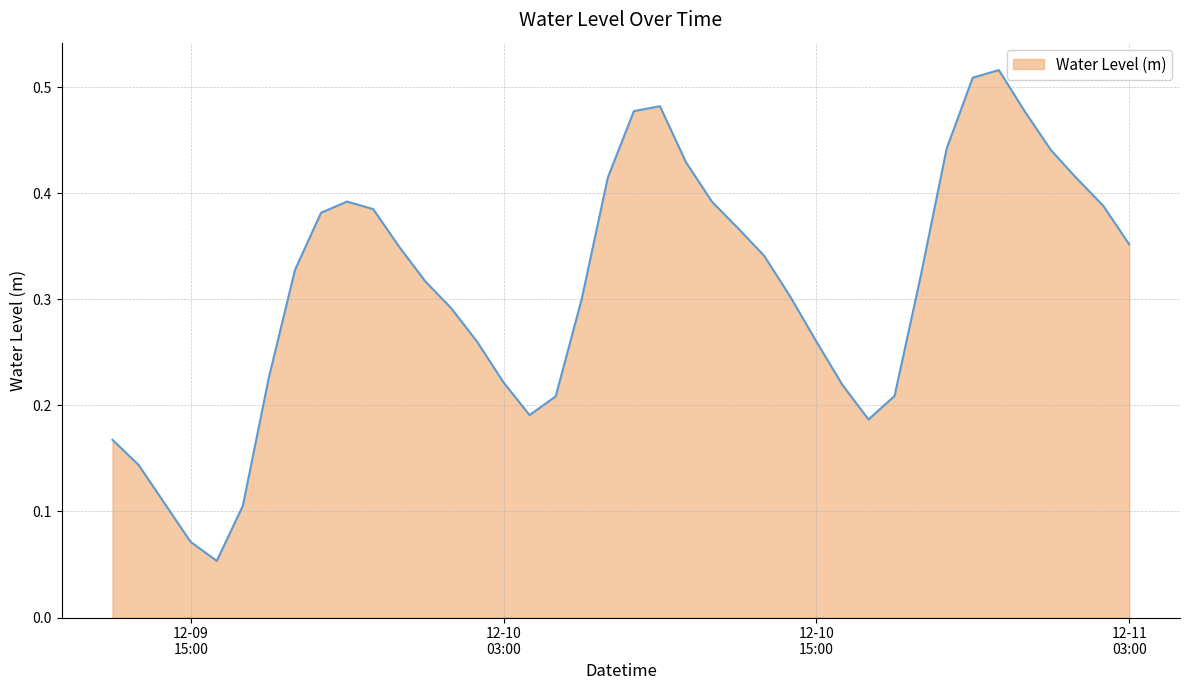

What is the label of the 38th point from the right?

2024-12-09 14:00:00